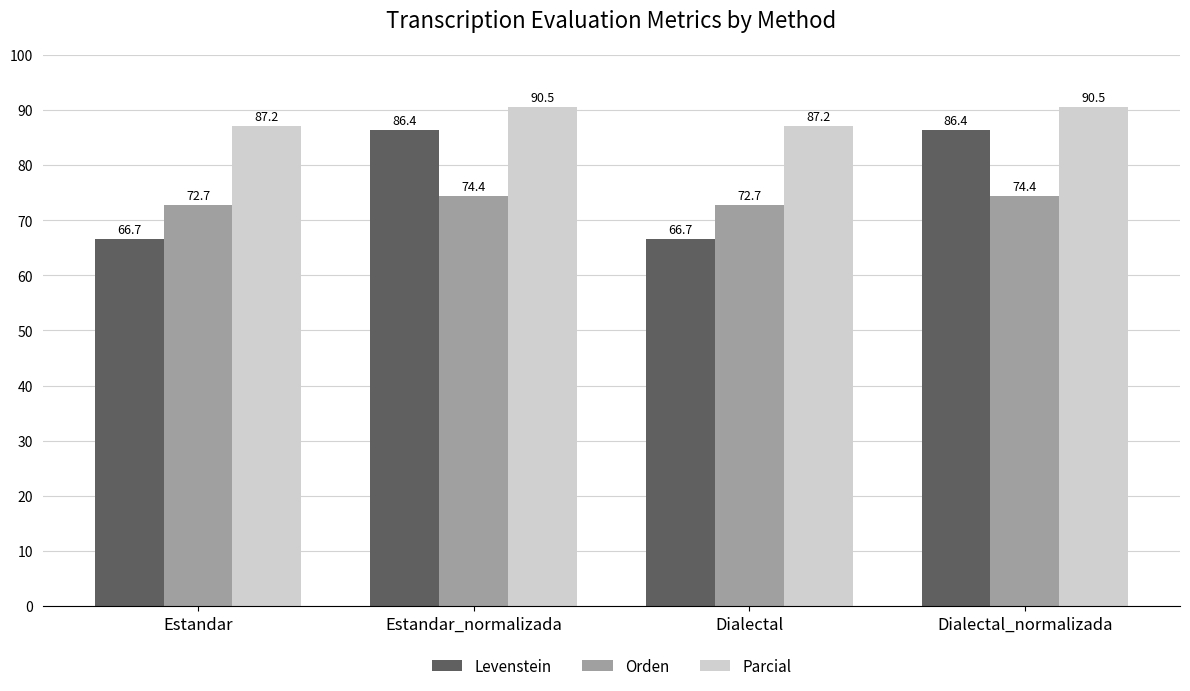

Which series has the largest range (max minus min)?

Levenstein